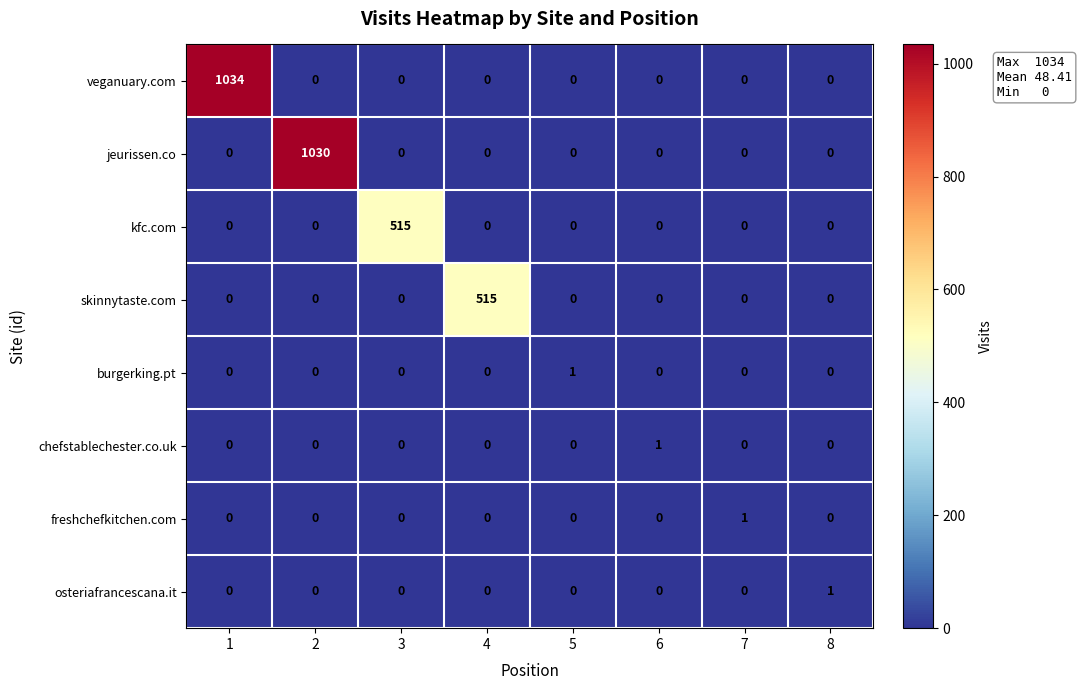

How many series are shown in this chart?

8